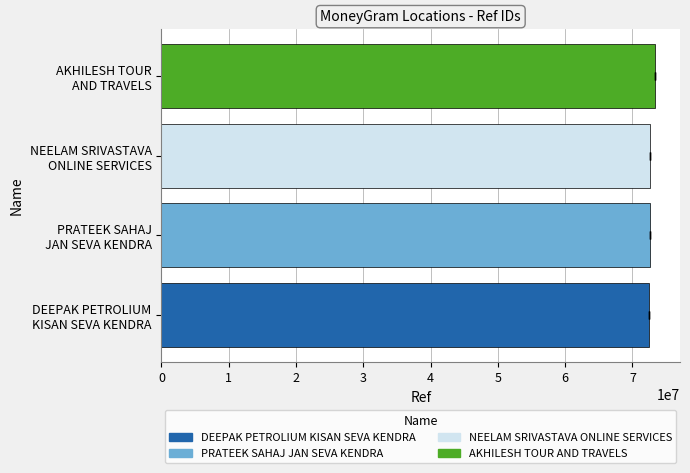

Rank the categories by value from highest to lowest.

AKHILESH TOUR AND TRAVELS, PRATEEK SAHAJ JAN SEVA KENDRA, NEELAM SRIVASTAVA ONLINE SERVICES, DEEPAK PETROLIUM KISAN SEVA KENDRA